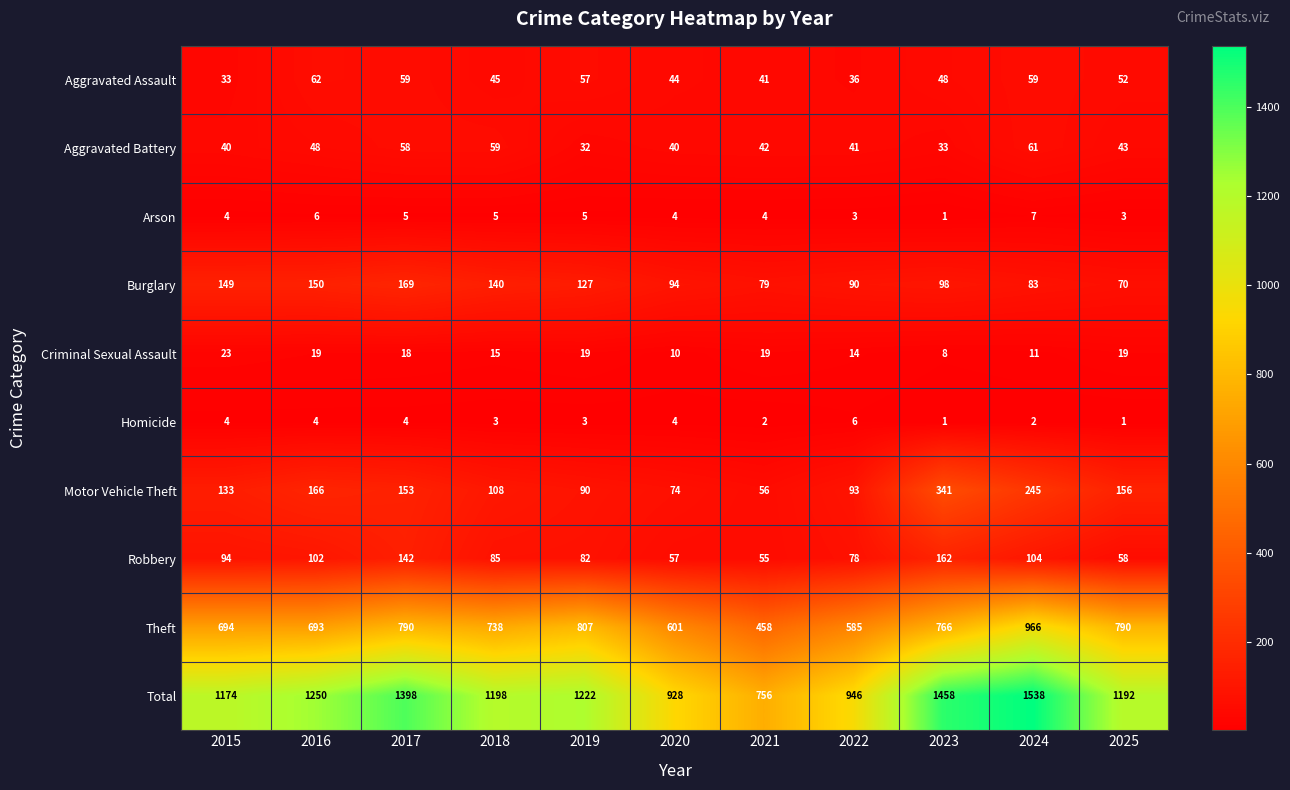

Which series changed the most between 2015 and 2016?

Total